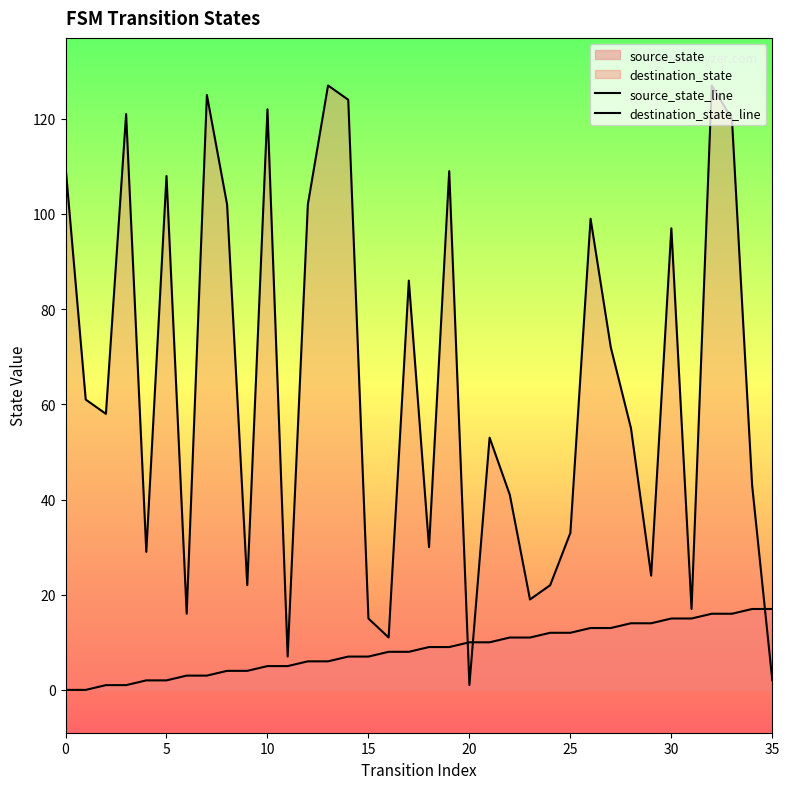

True or false: destination_state_line and source_state_line intersect in this chart.

True